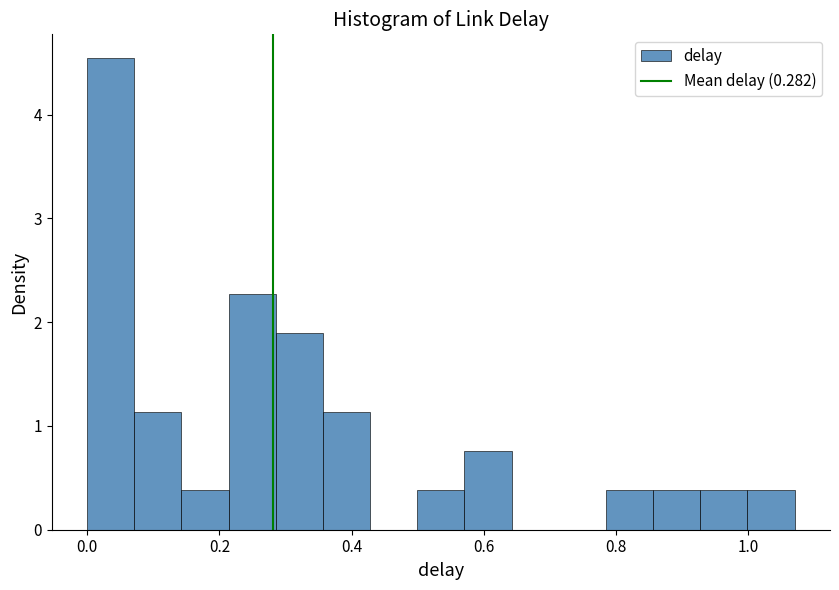

Read against the x-axis, roughly where is the centre of the tallest bar?

0.04